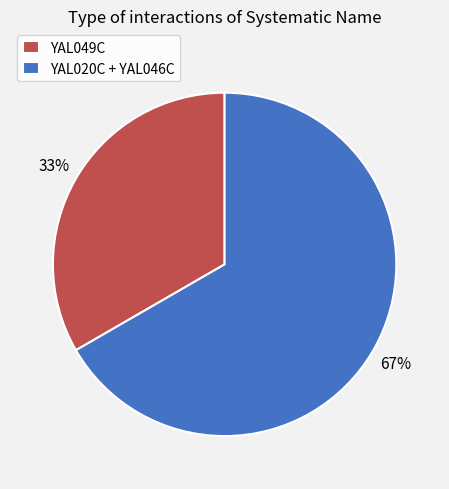

What is the ratio of the value at YAL049C to the value at YAL020C + YAL046C?

0.5